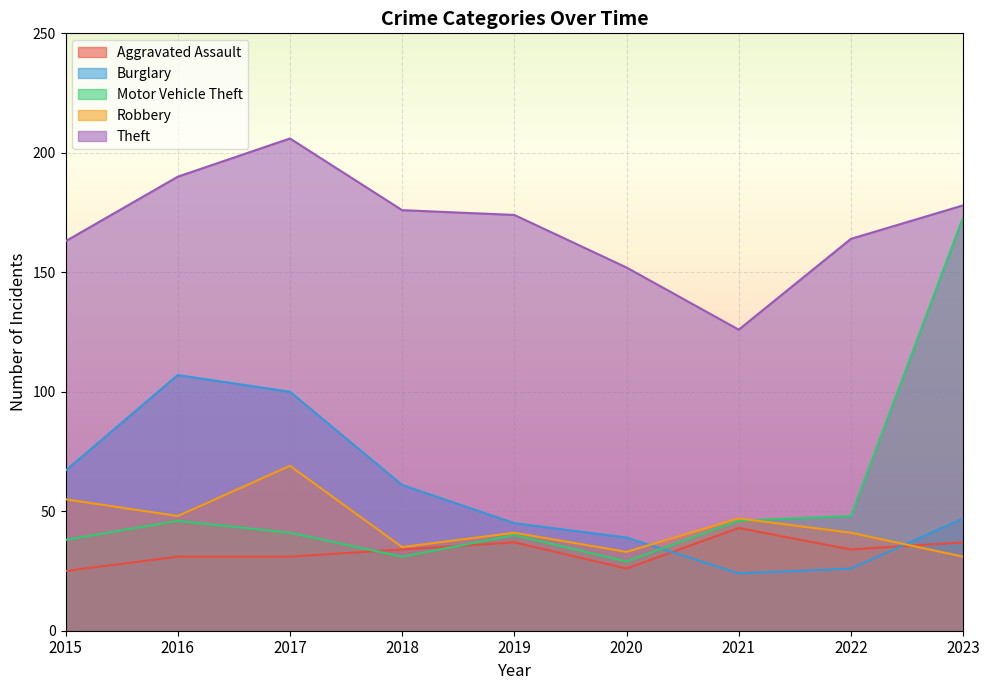

At which label does Motor Vehicle Theft reach its minimum?

2020